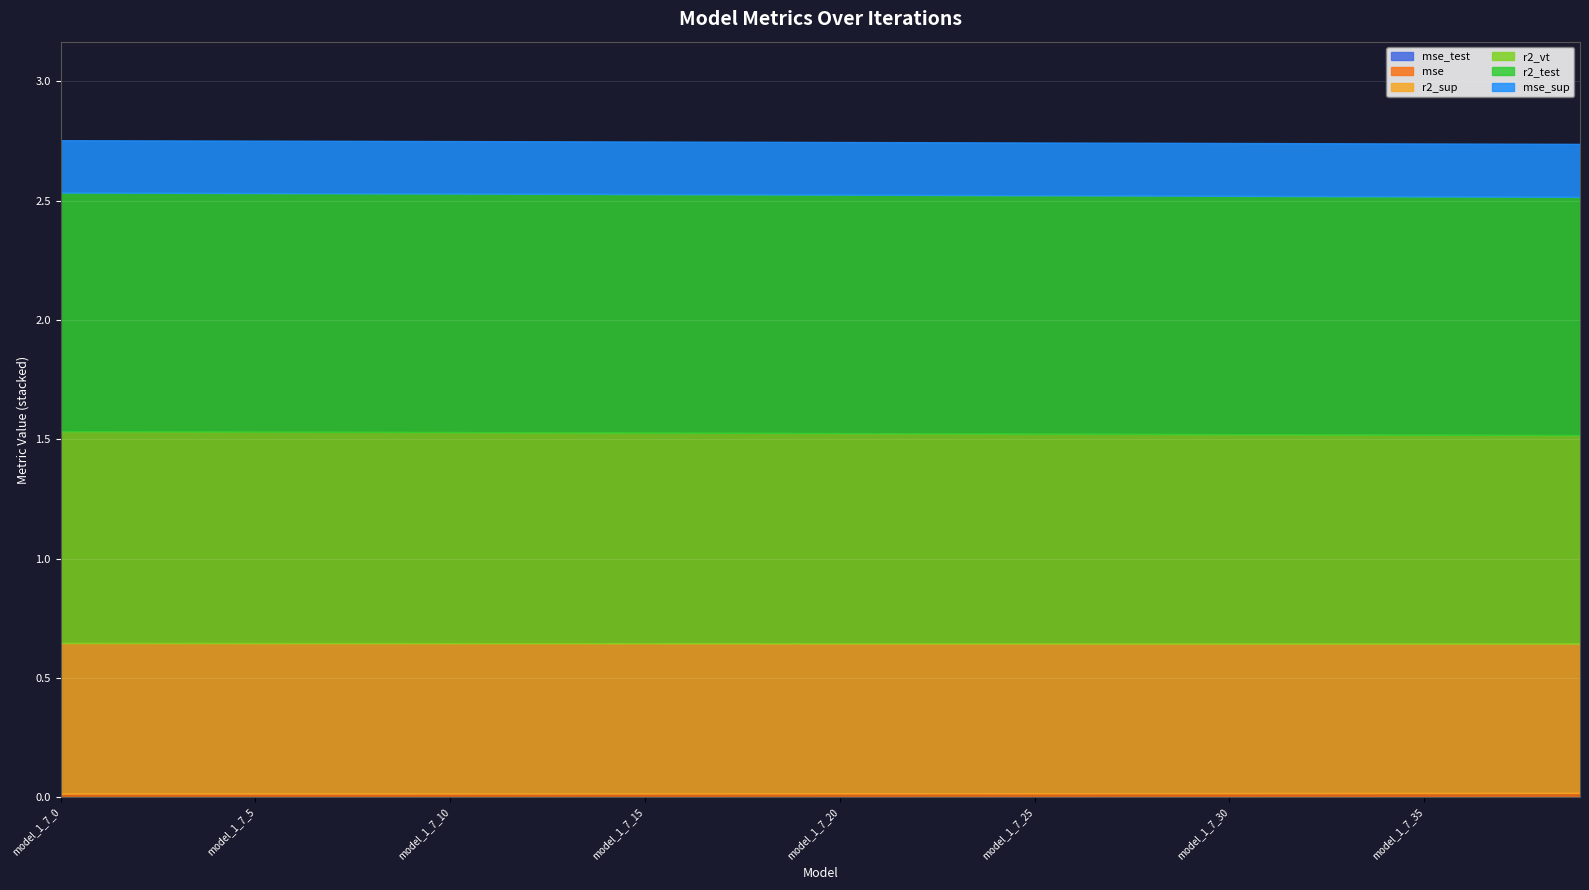

Reading right to left, transcribe all the data shown in this chart.

r2_sup: 0.6	0.6	0.6	0.6	0.6	0.6	0.6	0.6	0.6	0.6	0.6	0.6	0.6	0.6	0.6	0.6	0.6	0.6	0.6	0.6	0.6	0.6	0.6	0.6	0.6	0.6	0.6	0.6	0.6	0.6	0.6	0.6	0.6	0.6	0.6	0.6	0.6	0.6	0.6	0.6
r2_test: 1.0	1.0	1.0	1.0	1.0	1.0	1.0	1.0	1.0	1.0	1.0	1.0	1.0	1.0	1.0	1.0	1.0	1.0	1.0	1.0	1.0	1.0	1.0	1.0	1.0	1.0	1.0	1.0	1.0	1.0	1.0	1.0	1.0	1.0	1.0	1.0	1.0	1.0	1.0	1.0
r2_vt: 0.9	0.9	0.9	0.9	0.9	0.9	0.9	0.9	0.9	0.9	0.9	0.9	0.9	0.9	0.9	0.9	0.9	0.9	0.9	0.9	0.9	0.9	0.9	0.9	0.9	0.9	0.9	0.9	0.9	0.9	0.9	0.9	0.9	0.9	0.9	0.9	0.9	0.9	0.9	0.9
mse: 0.0	0.0	0.0	0.0	0.0	0.0	0.0	0.0	0.0	0.0	0.0	0.0	0.0	0.0	0.0	0.0	0.0	0.0	0.0	0.0	0.0	0.0	0.0	0.0	0.0	0.0	0.0	0.0	0.0	0.0	0.0	0.0	0.0	0.0	0.0	0.0	0.0	0.0	0.0	0.0
mse_sup: 0.2	0.2	0.2	0.2	0.2	0.2	0.2	0.2	0.2	0.2	0.2	0.2	0.2	0.2	0.2	0.2	0.2	0.2	0.2	0.2	0.2	0.2	0.2	0.2	0.2	0.2	0.2	0.2	0.2	0.2	0.2	0.2	0.2	0.2	0.2	0.2	0.2	0.2	0.2	0.2
mse_test: 0.0	0.0	0.0	0.0	0.0	0.0	0.0	0.0	0.0	0.0	0.0	0.0	0.0	0.0	0.0	0.0	0.0	0.0	0.0	0.0	0.0	0.0	0.0	0.0	0.0	0.0	0.0	0.0	0.0	0.0	0.0	0.0	0.0	0.0	0.0	0.0	0.0	0.0	0.0	0.0